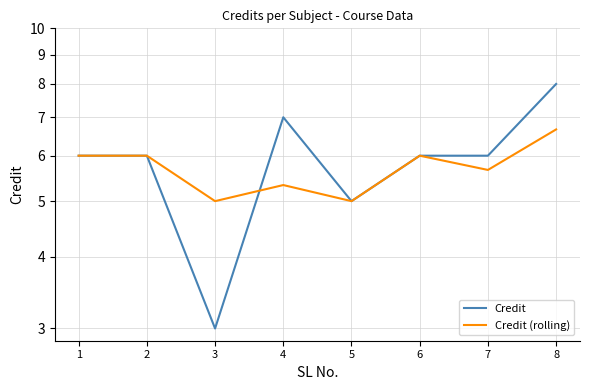

List the labels in order of Credit value, smallest first.

3, 5, 1, 2, 6, 7, 4, 8